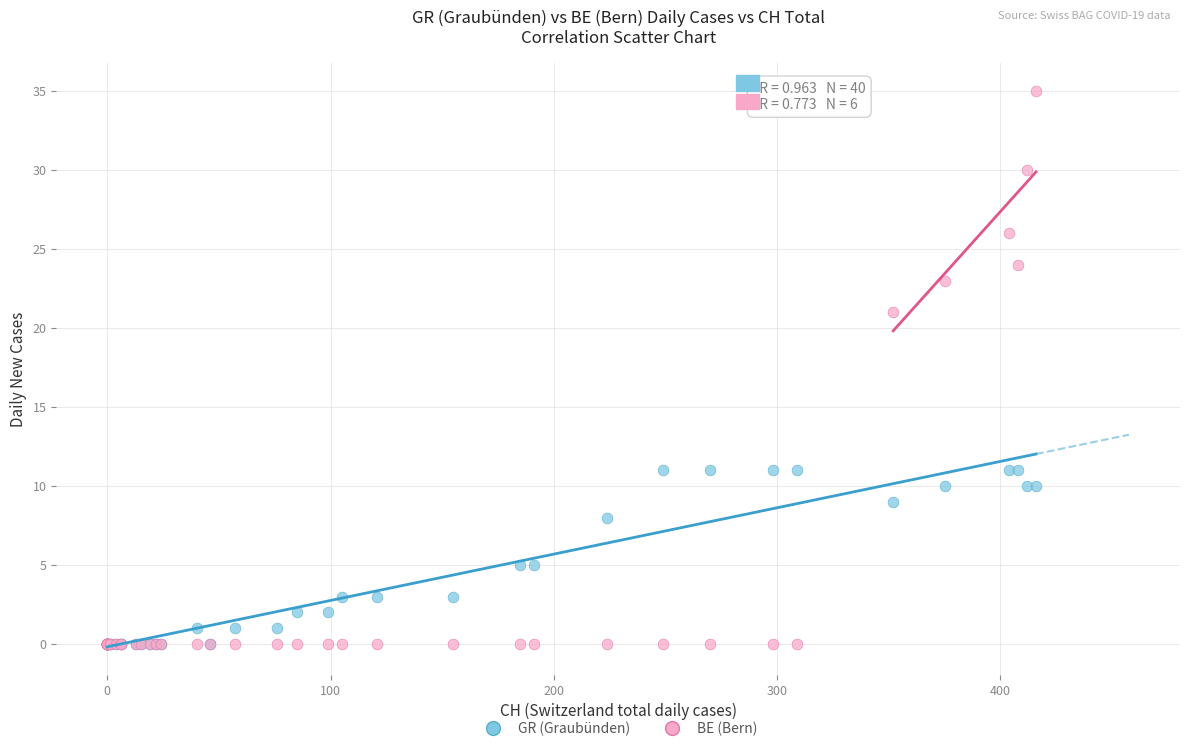

What are all the series names shown in the legend?

GR (Graubünden), BE (Bern)